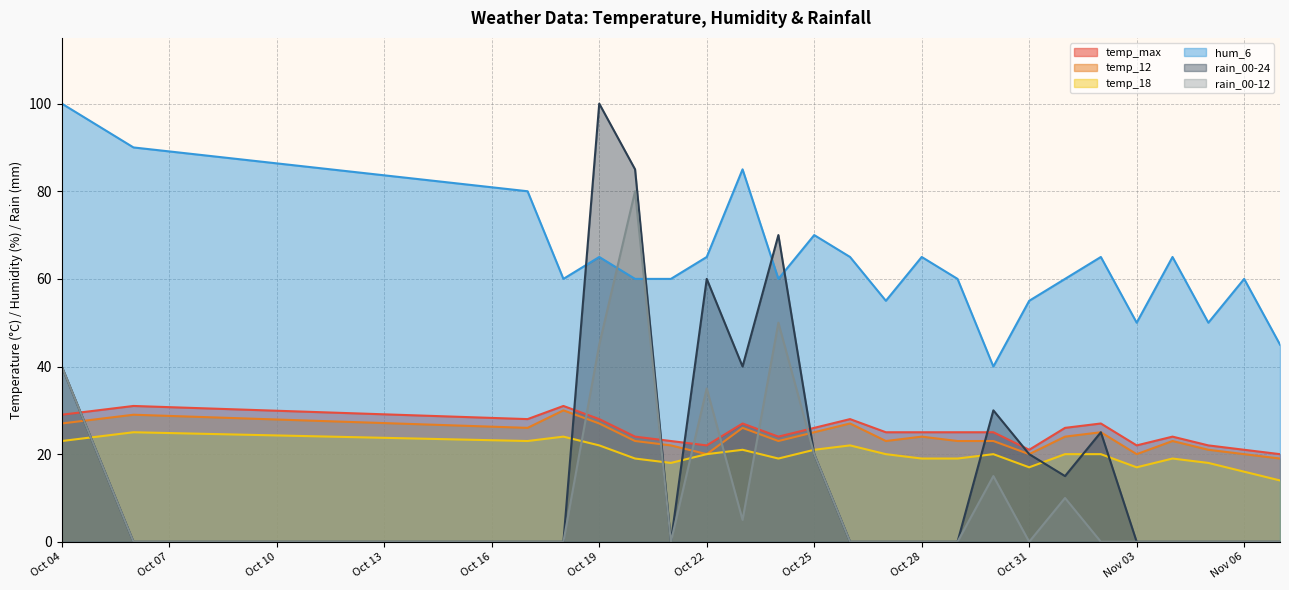

Read the rain_00-24 value at 2023-10-23, to the nearest 10.

40